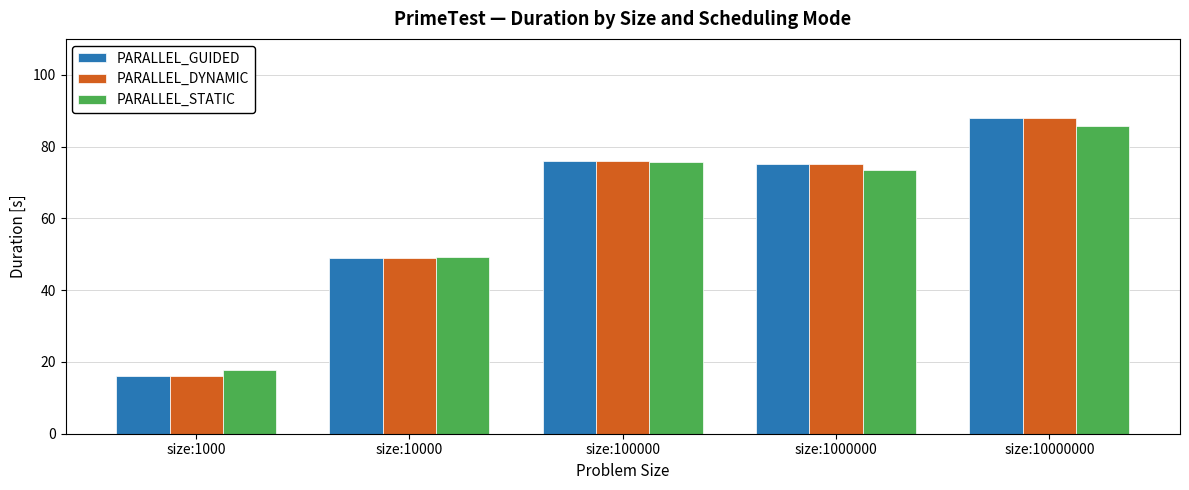

What is the difference between the maximum and second lowest values in the PARALLEL_STATIC series?

36.5